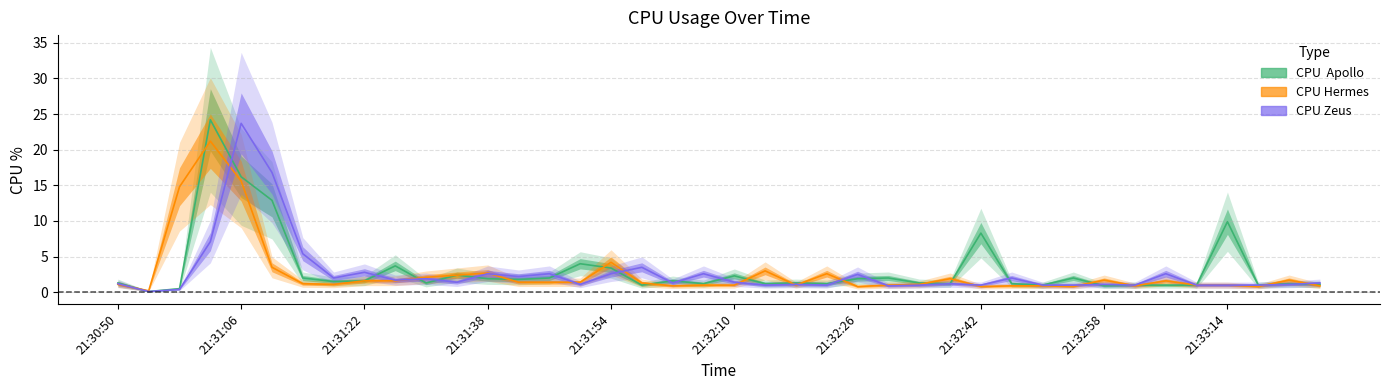

At which category does CPU Hermes reach its first local peak?

21:31:02